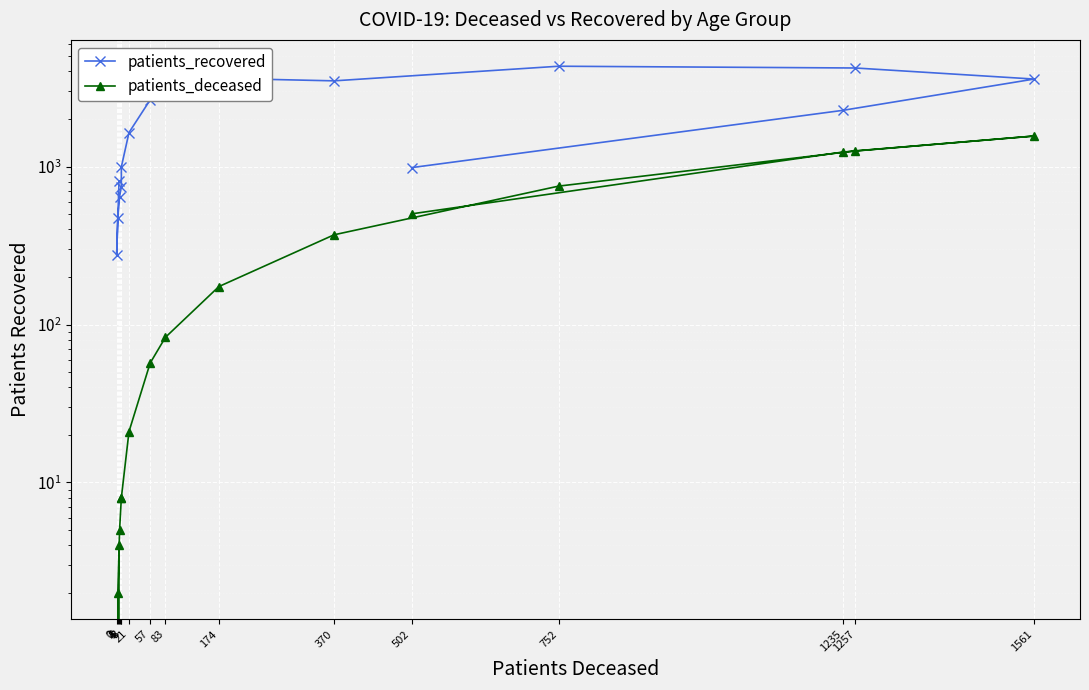

List the series in order of their peak value, lowest first.

patients_deceased, patients_recovered